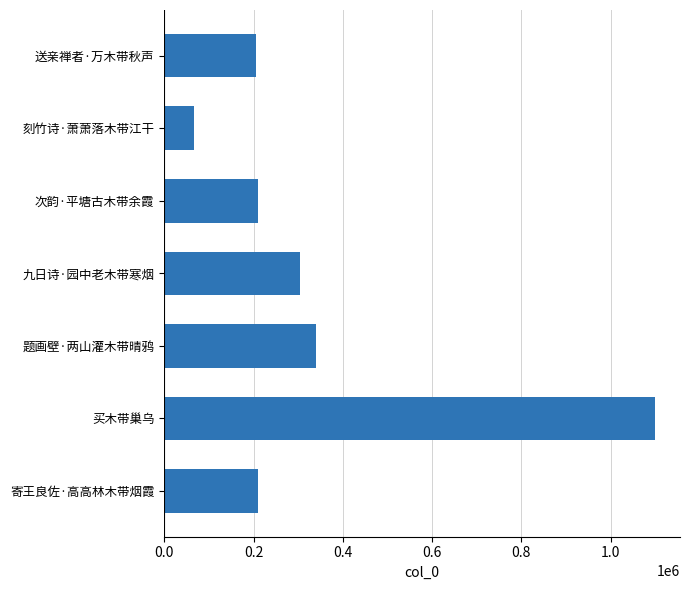

How many bars are there in total?

7